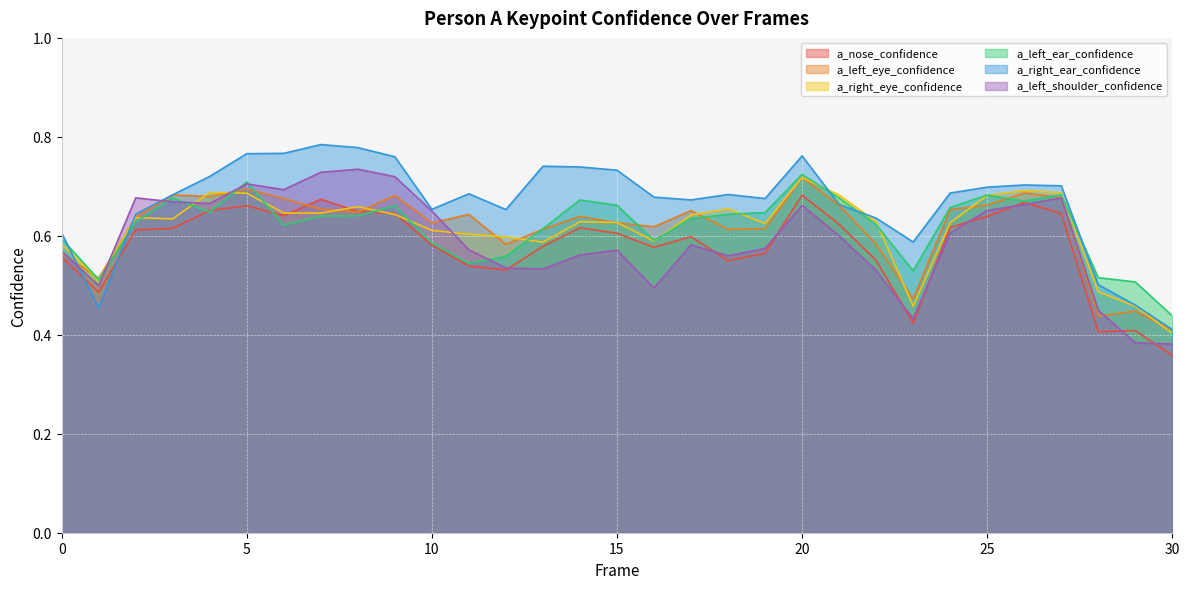

Does the chart display data point markers on the line(s)?

No